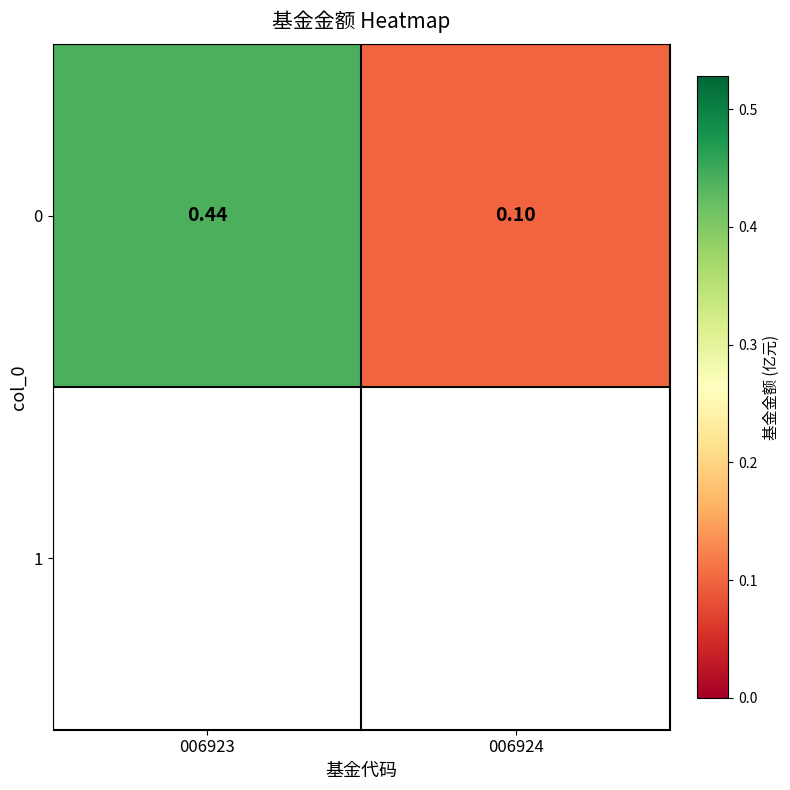

Count the values in the range 0 to 1.

2